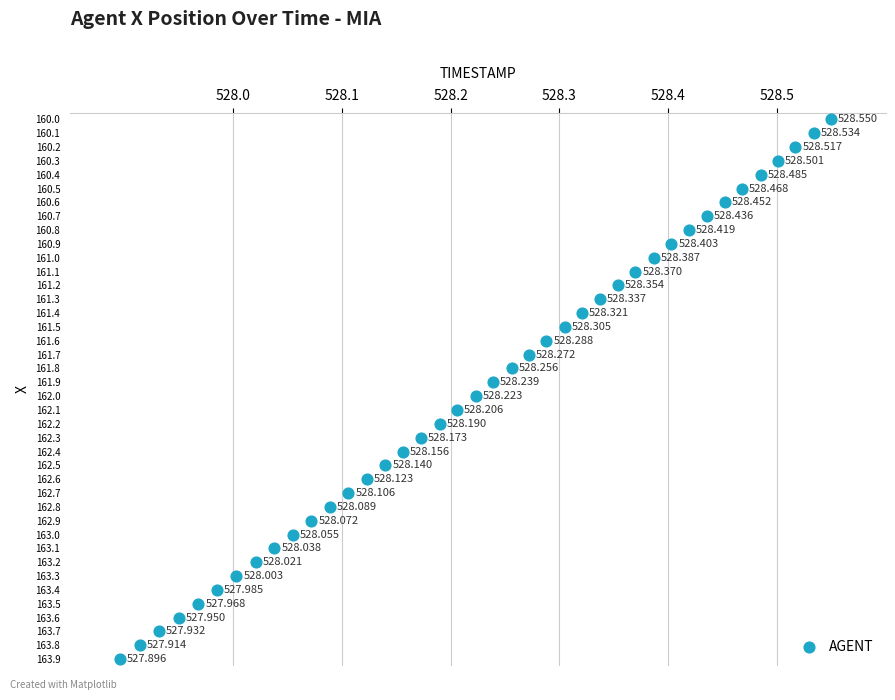

Count the number of points in this scatter plot.

40